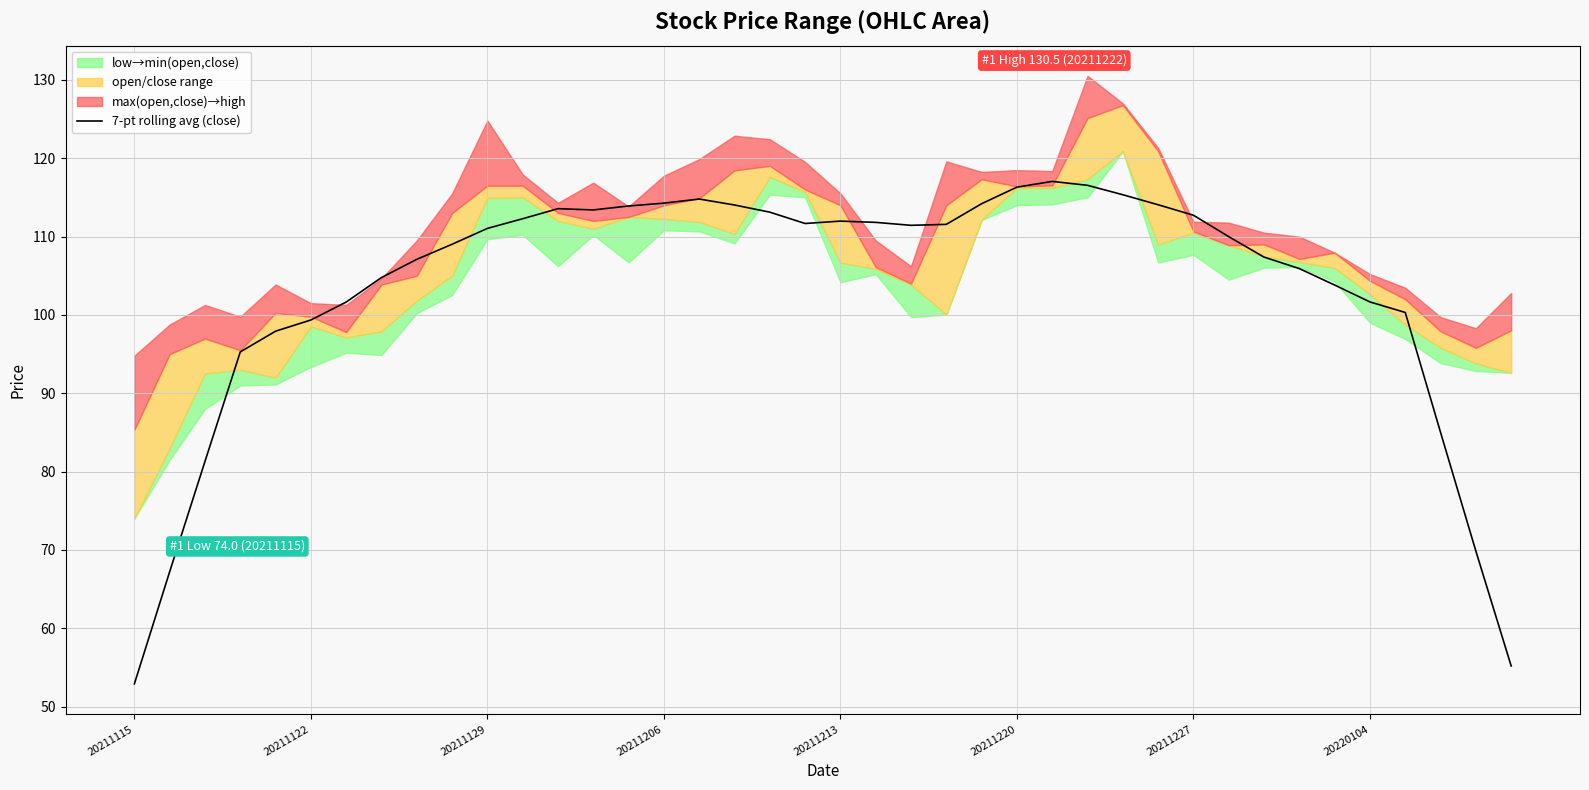

How many data points are less than 111?

19